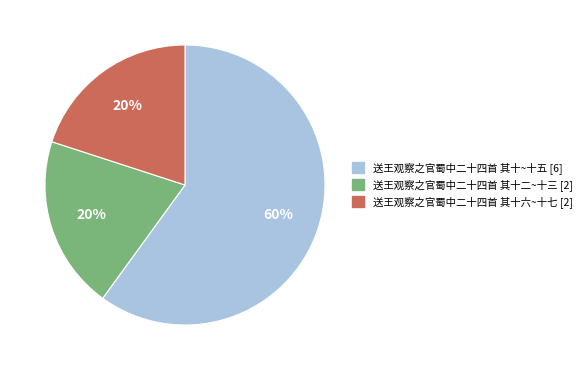

To the nearest percent, what percentage of the pie is 送王观察之官蜀中二十四首 其十~十五 [6]?

60%